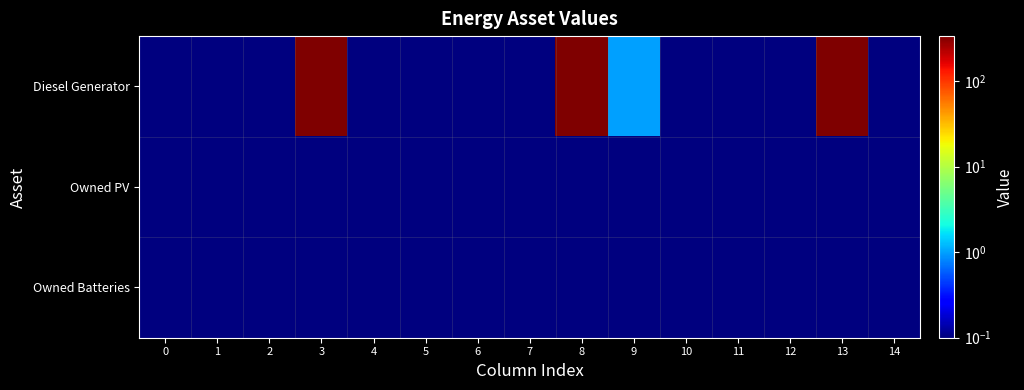

Which series has the widest spread of values?

Diesel Generator